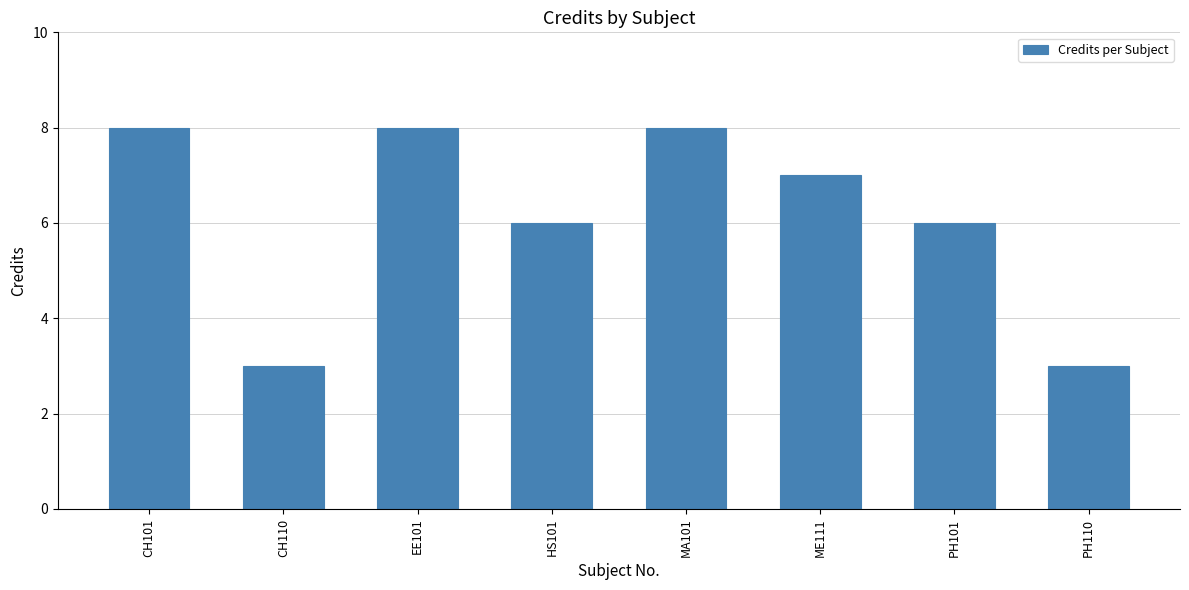

At which label does the data first exceed 7?

CH101